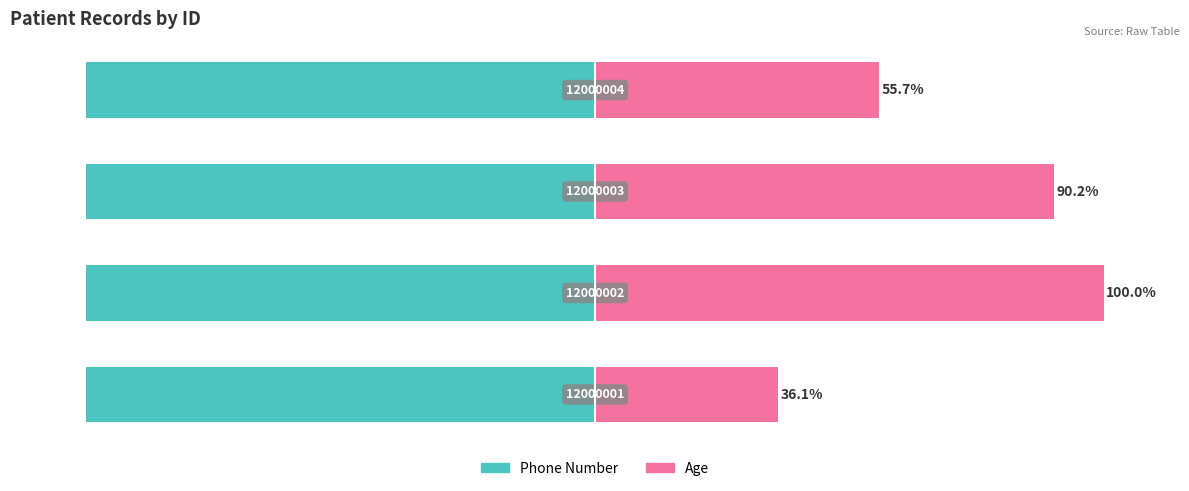

What is the lowest value of the Phone Number series?

-100.0